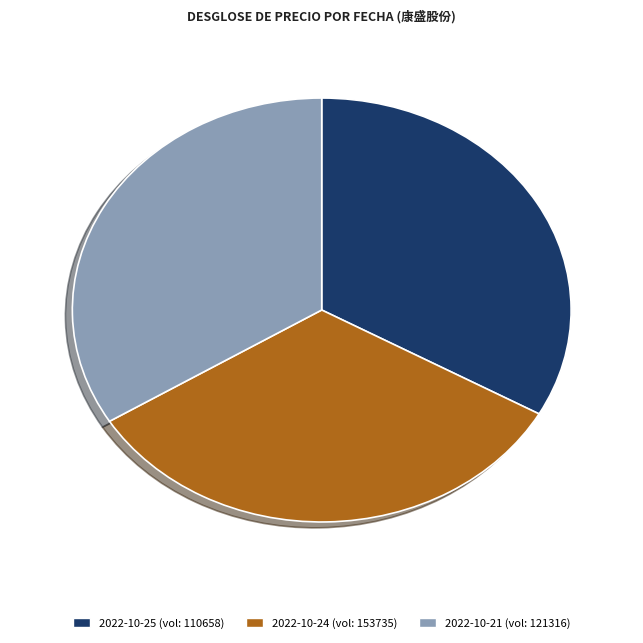

Is there a majority slice in this chart?

No